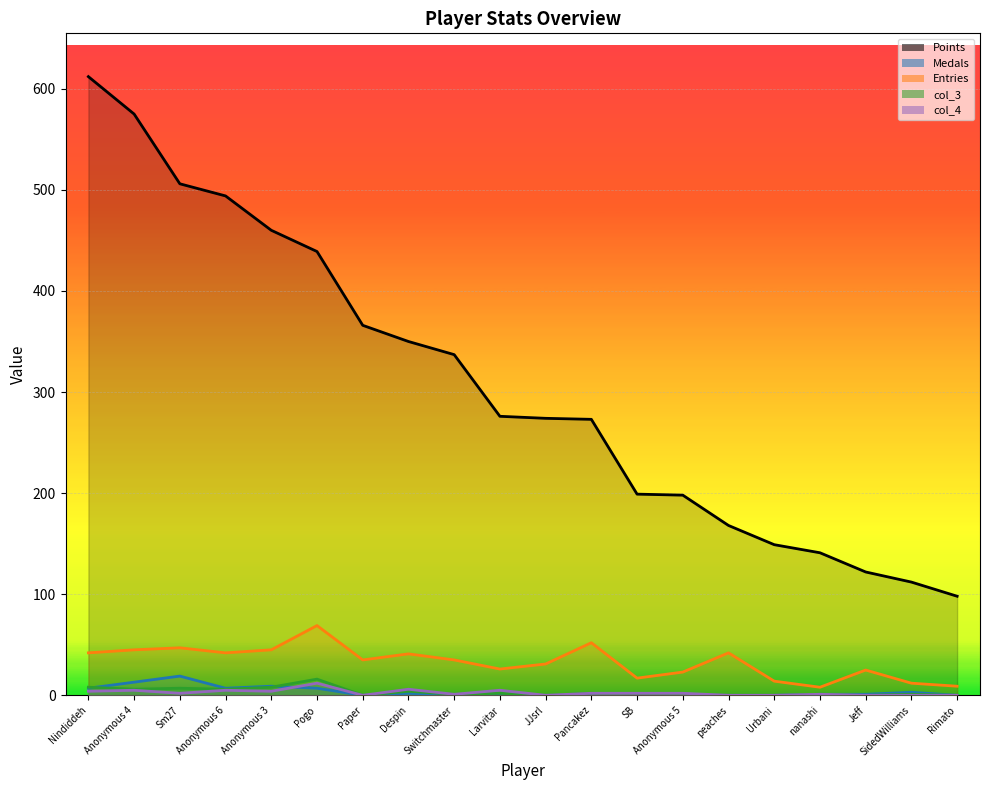

Rank the series by their maximum value, from highest to lowest.

Points, Entries, Medals, col_3, col_4